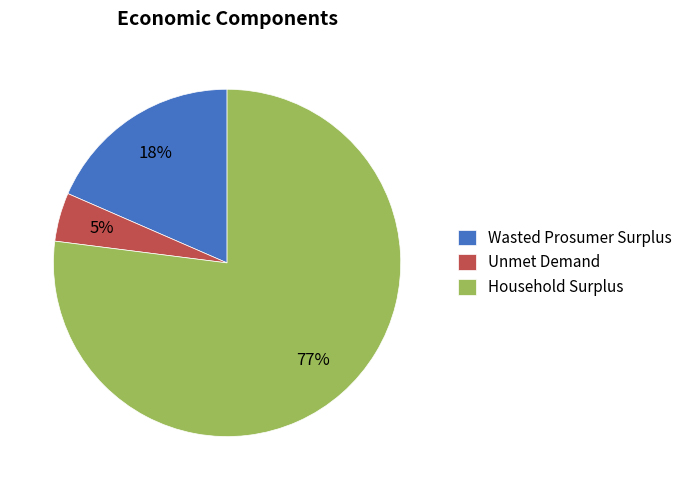

True or false: Wasted Prosumer Surplus accounts for 25% of the total.

False